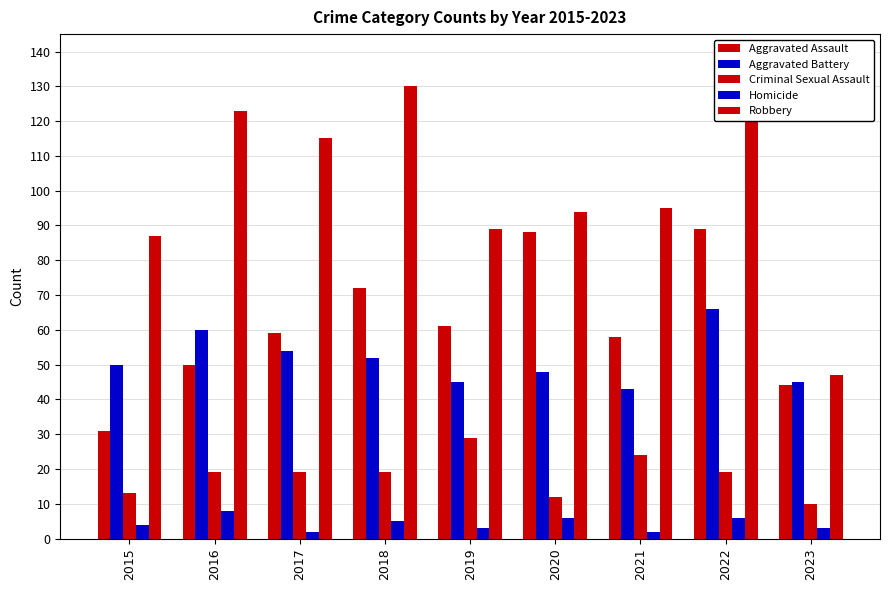

Is the value of Robbery at 2018 greater than the value of Criminal Sexual Assault at 2021?

Yes